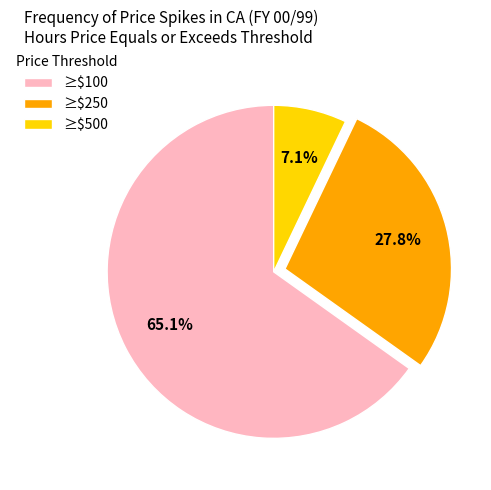

Which category has the biggest portion of the pie?

≥$100